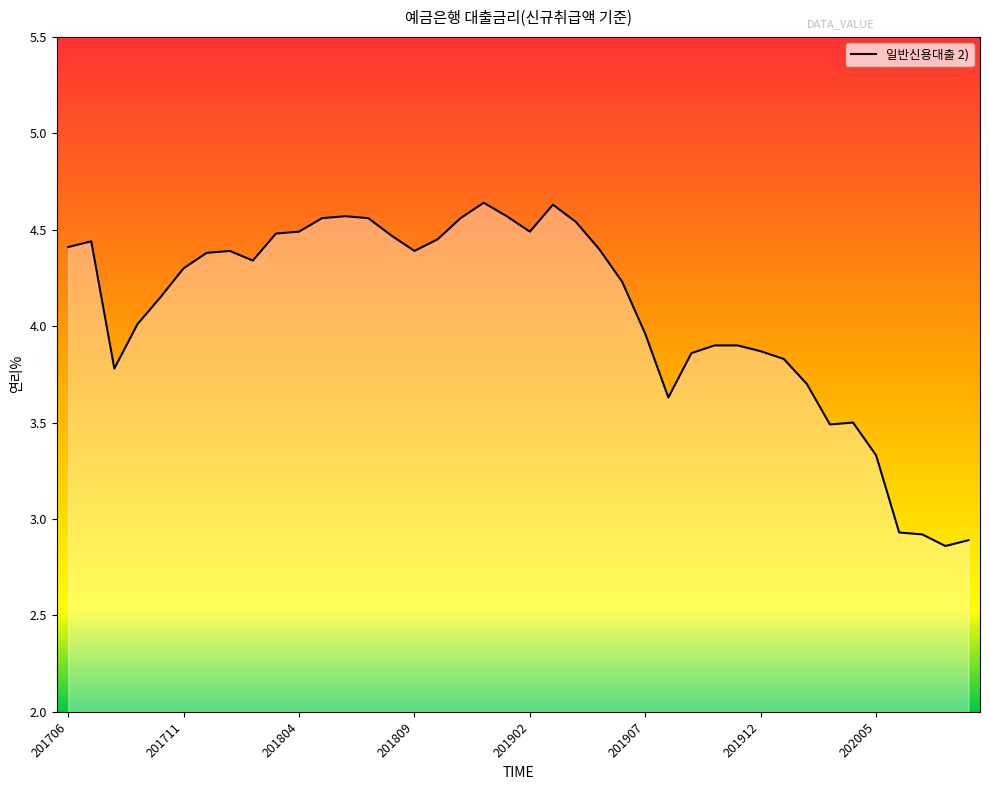

What is the difference between the maximum and minimum values?

1.8